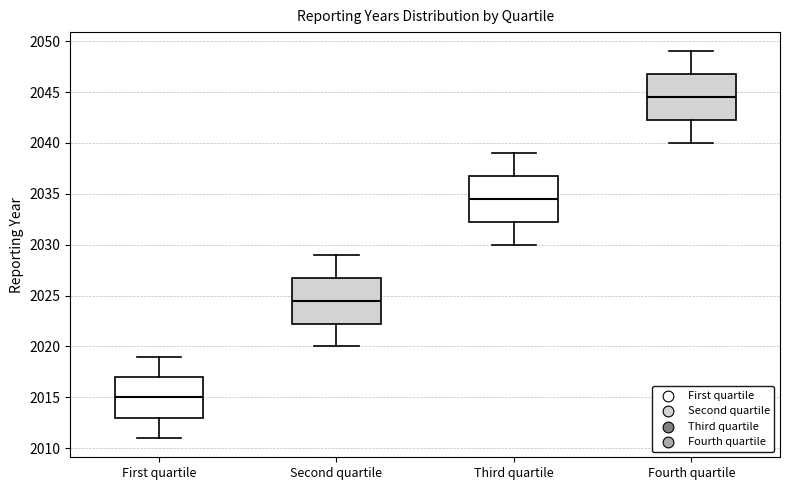

Where is the lower edge of the box for Fourth quartile on the y-axis? The values are not printed on the chart, so give them approximately, as read against the axis.

2042.5